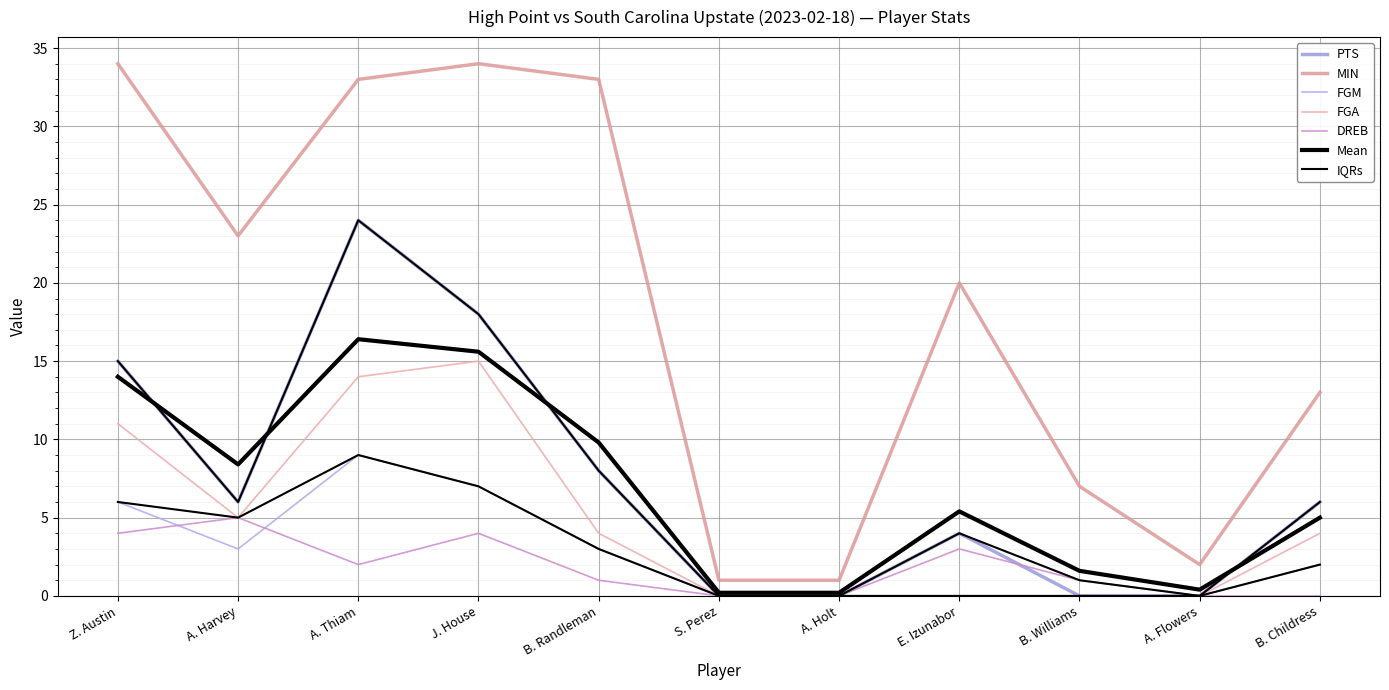

At which category is the sum across all series the highest?

A. Thiam